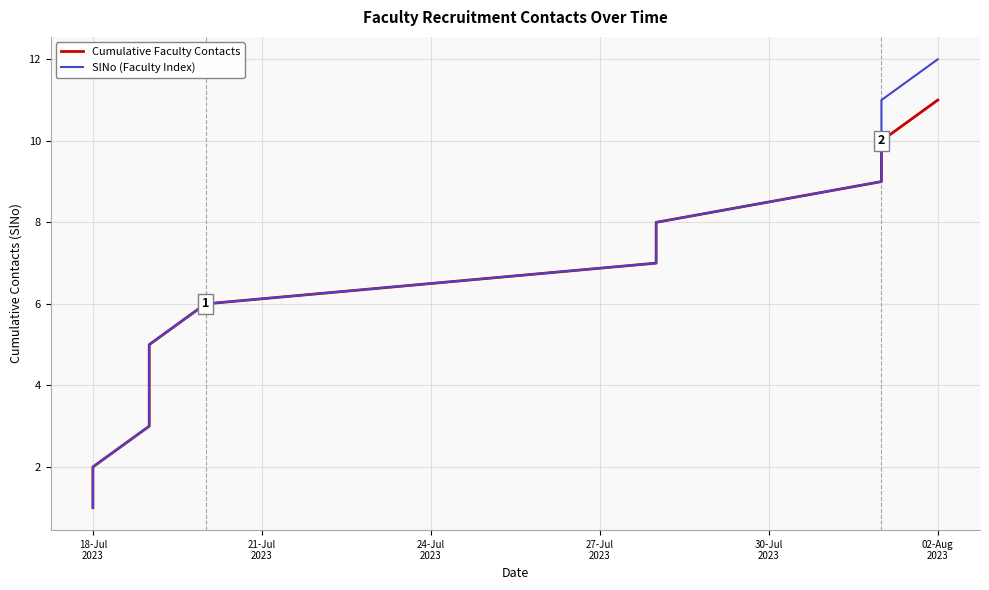

What is the sum of all Cumulative Faculty Contacts values?

66